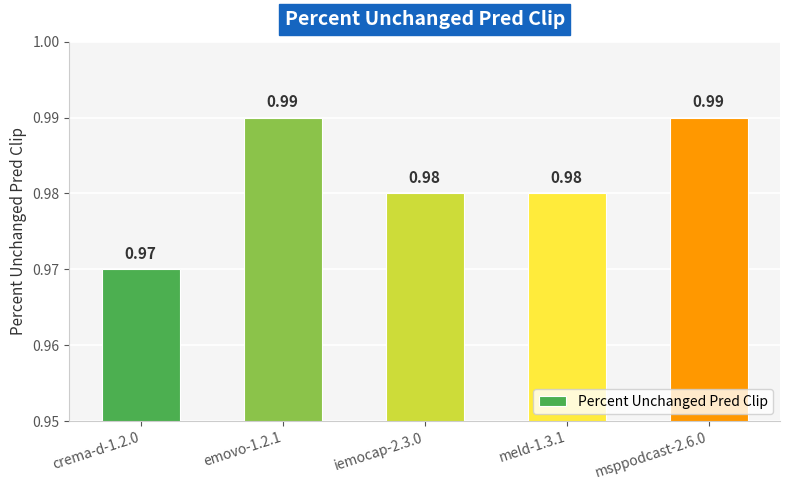

Which category has the lowest value across all series?

crema-d-1.2.0